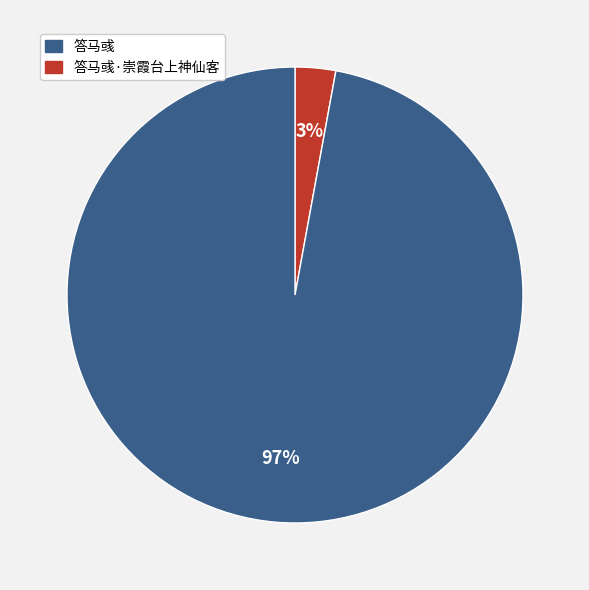

Does any single category account for the majority?

Yes